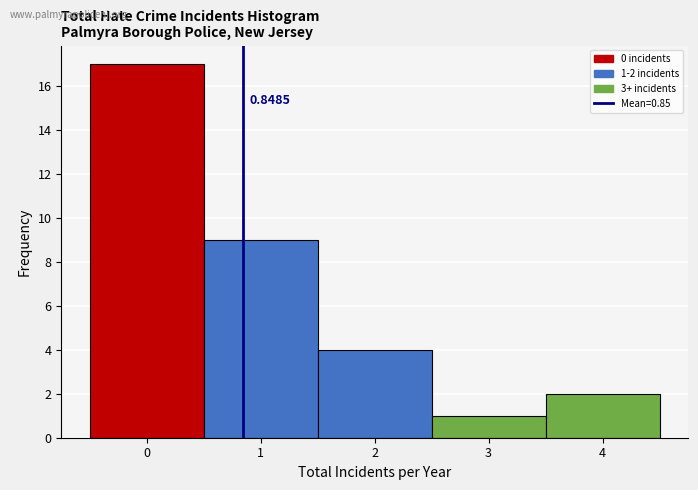

Which range on the x-axis has the tallest bar?

-0.5 to 0.5